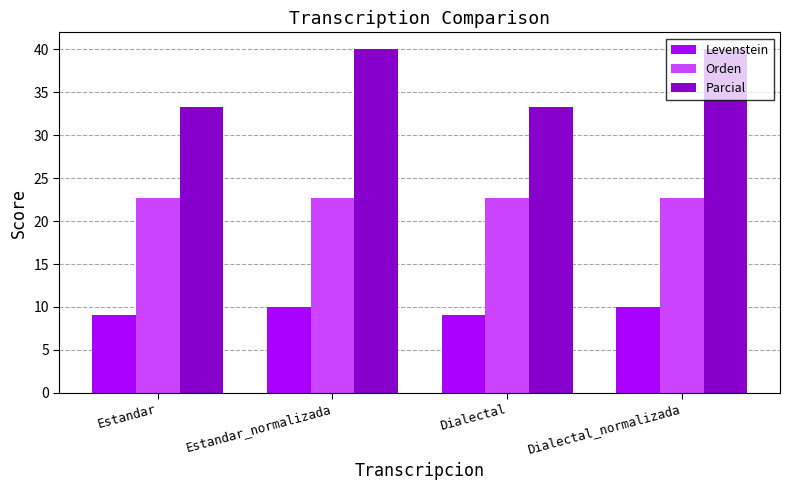

What is the highest value of the Parcial series?

40.0